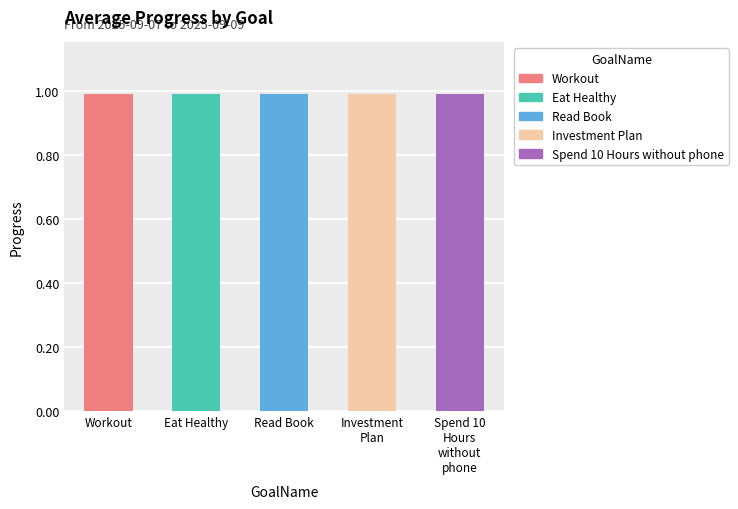

What is the greatest value displayed?

1.0